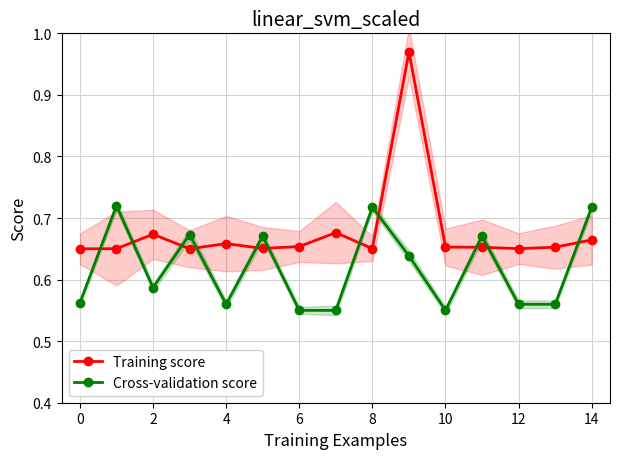

True or false: Cross-validation score and Training score intersect in this chart.

True